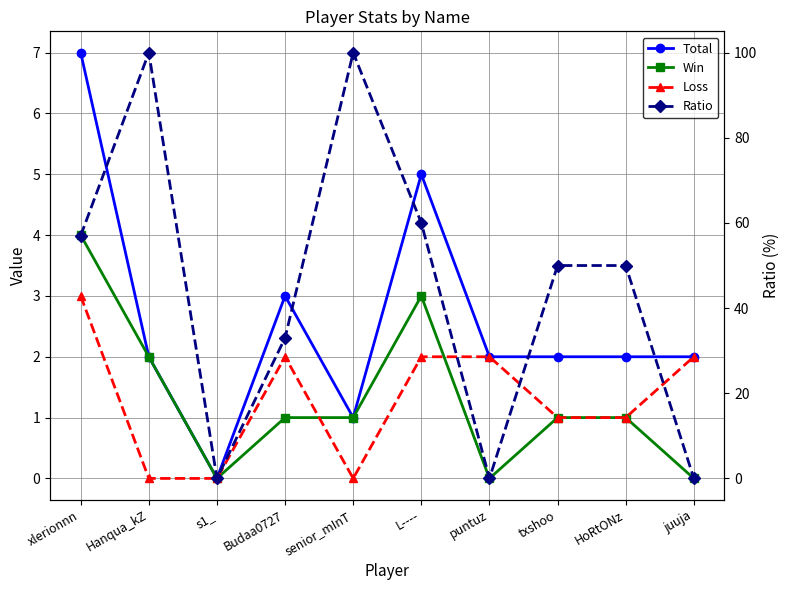

After their last crossing, which series has the higher values: Win or Loss?

Loss